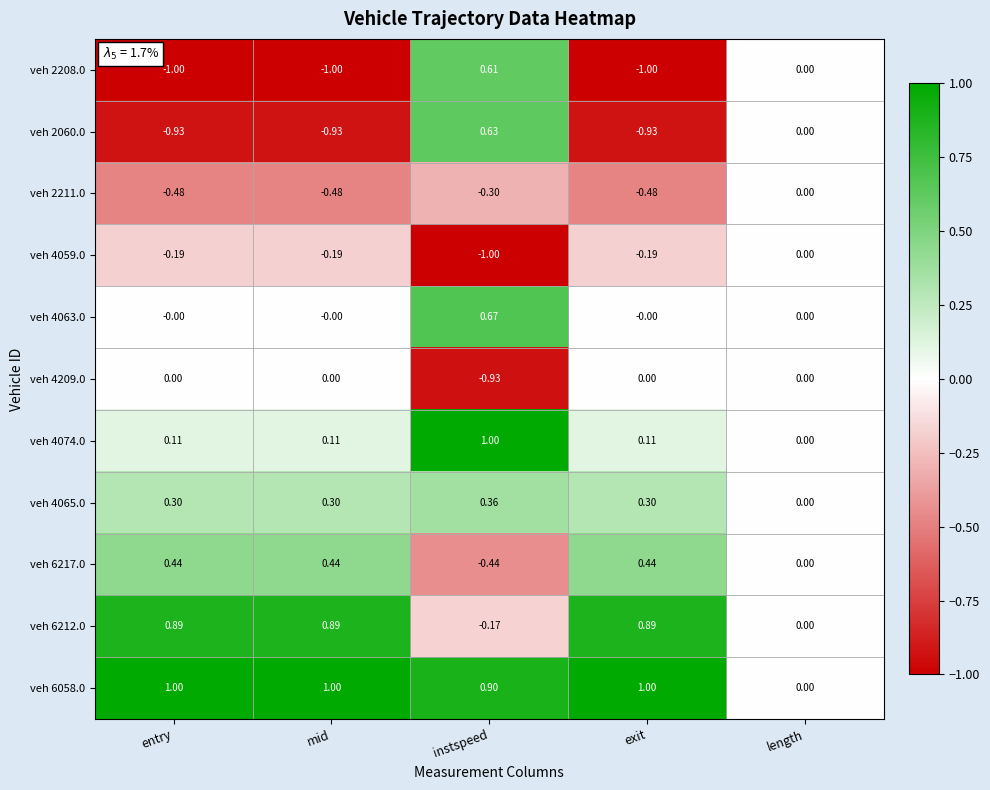

How many data points in veh 4063.0 are above 0?

1